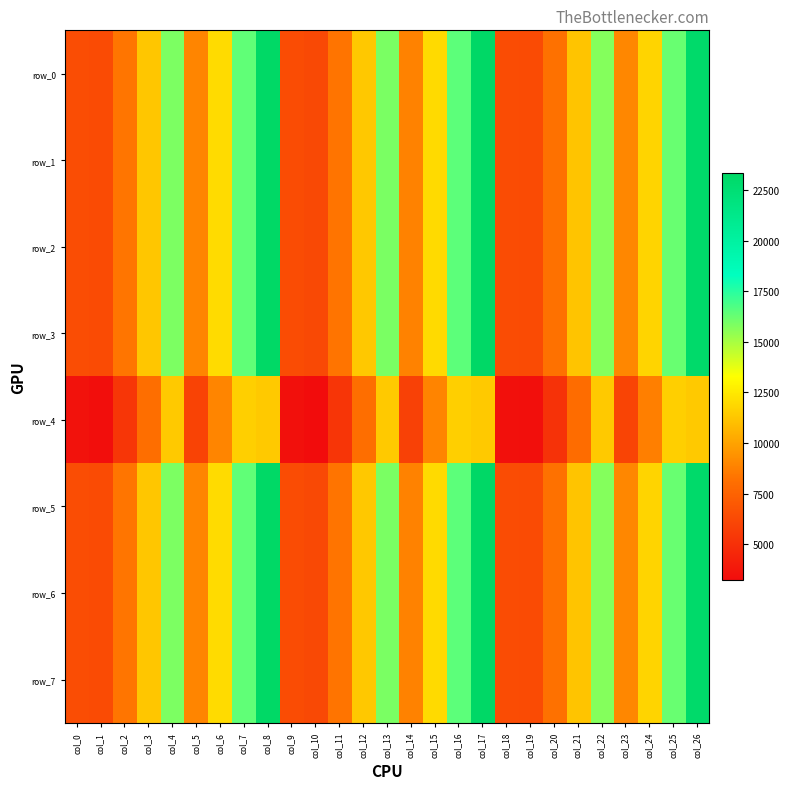

True or false: row_7 has a value of 11564.9 at col_11.

False